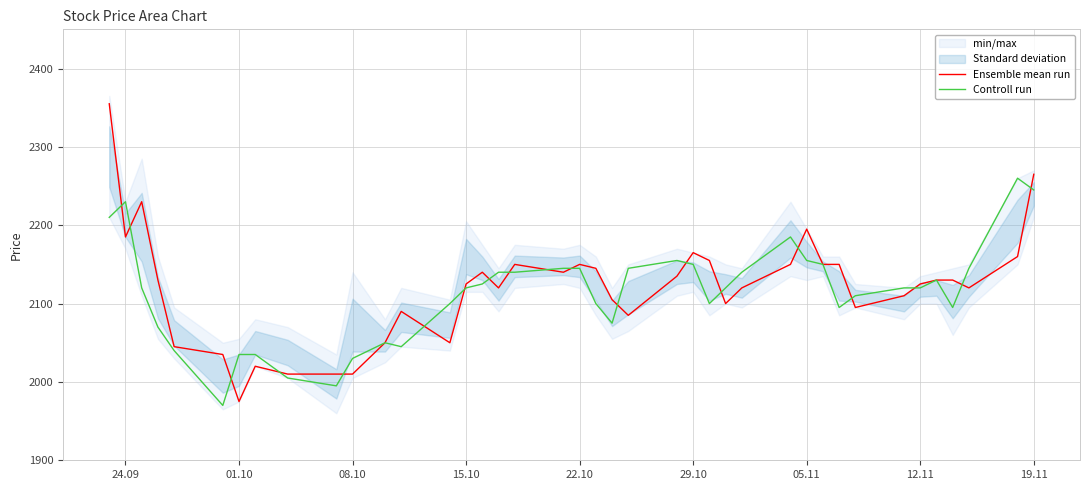

True or false: Controll run and Ensemble mean run intersect in this chart.

True